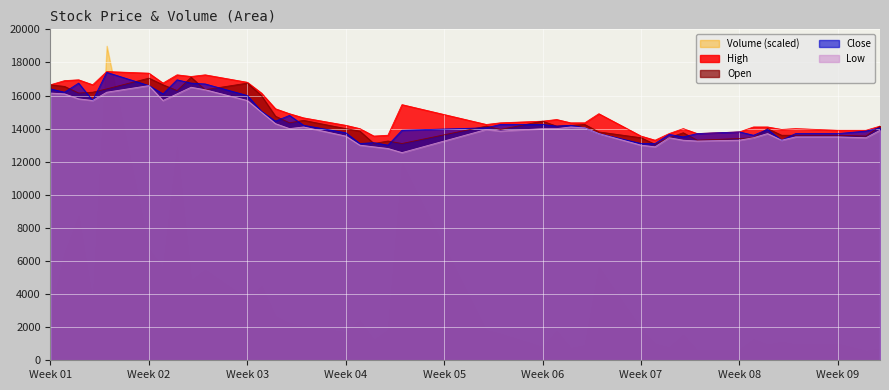

True or false: Low and Open cross at least once.

False